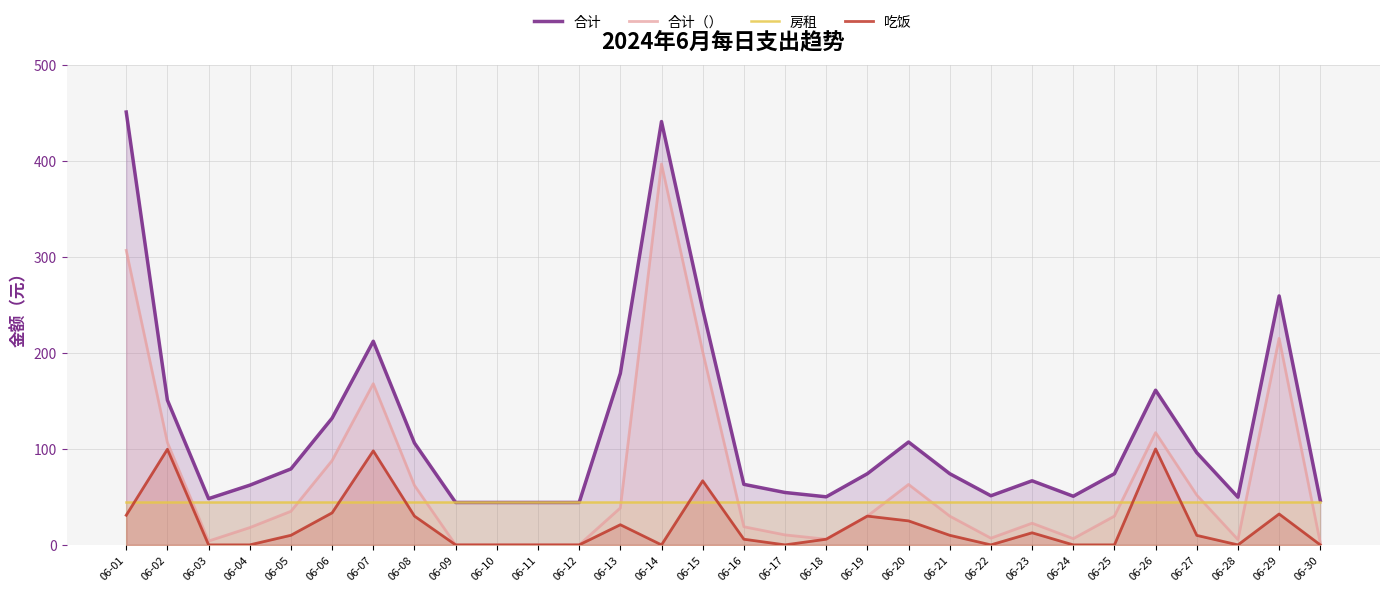

Rank the series at 06-21 from lowest to highest value.

吃饭, 合计（）, 房租, 合计